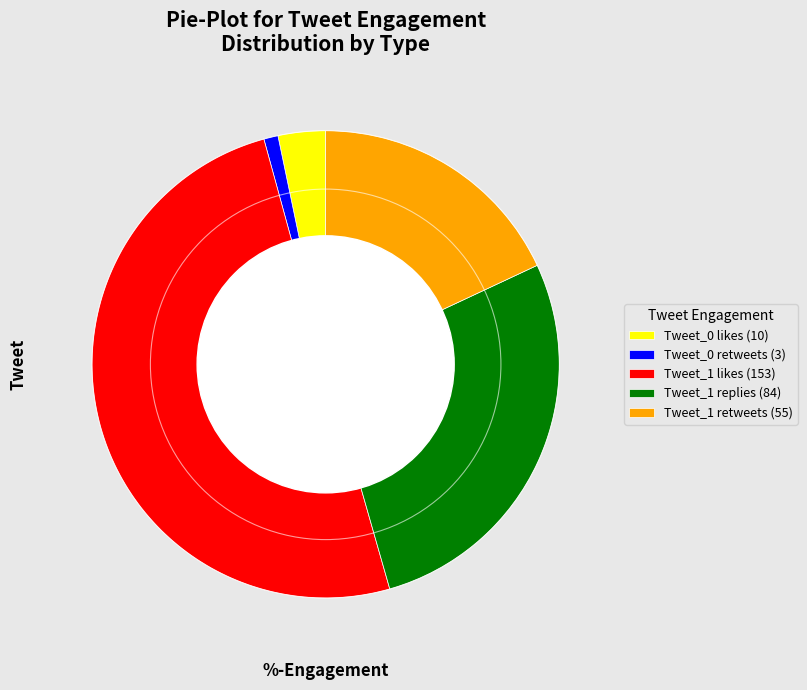

Which category accounts for the majority?

Tweet_1 likes (153)